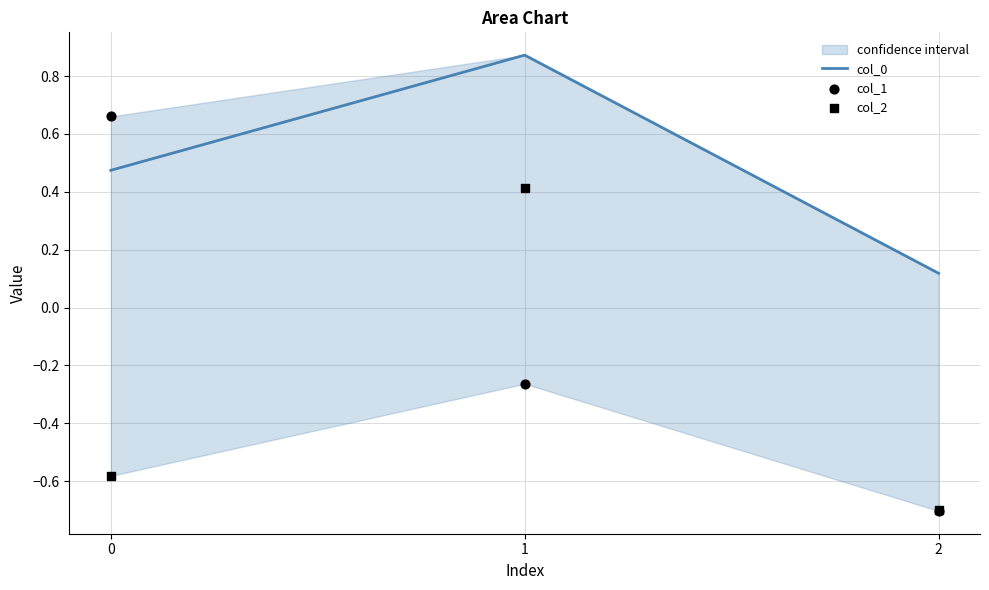

At how many categories does at least one series exceed 0?

3